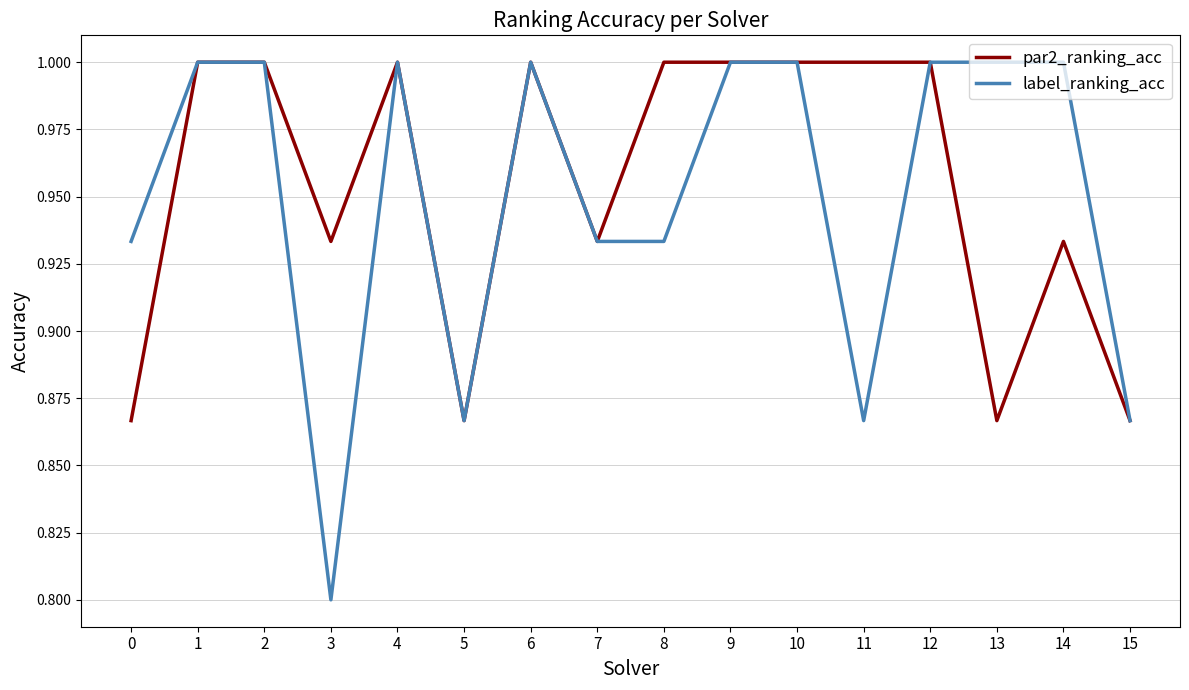

What are all the series names shown in the legend?

par2_ranking_acc, label_ranking_acc